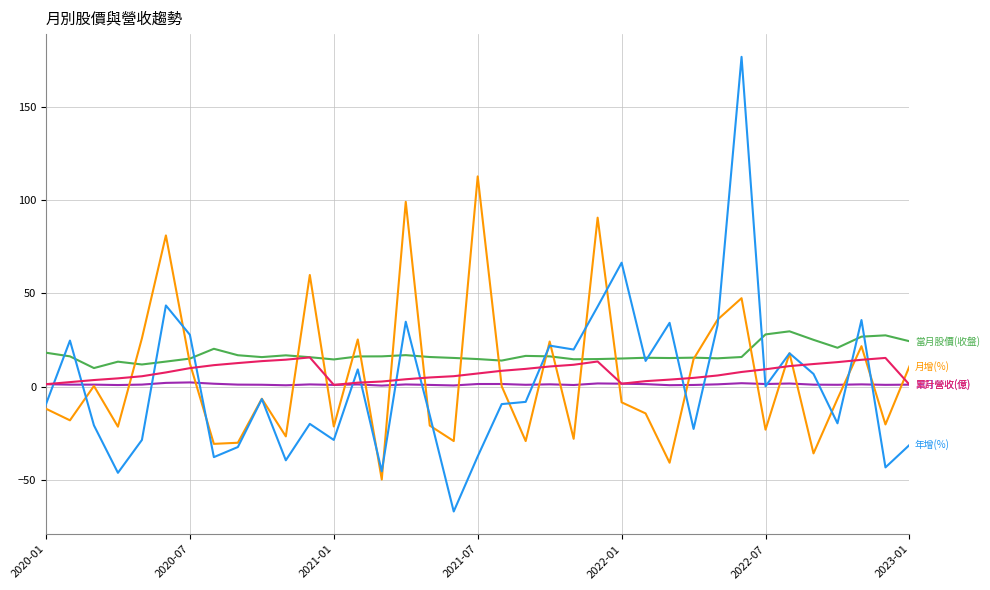

What is the minimum value shown in the chart?

-66.8